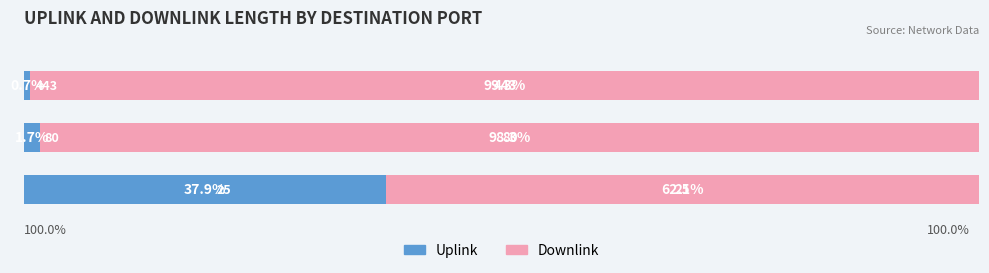

Reading right to left, extract all data points from this chart.

Uplink: 40=0.7	20=1.7	0=37.9
Downlink: 40=99.3	20=98.3	0=62.1